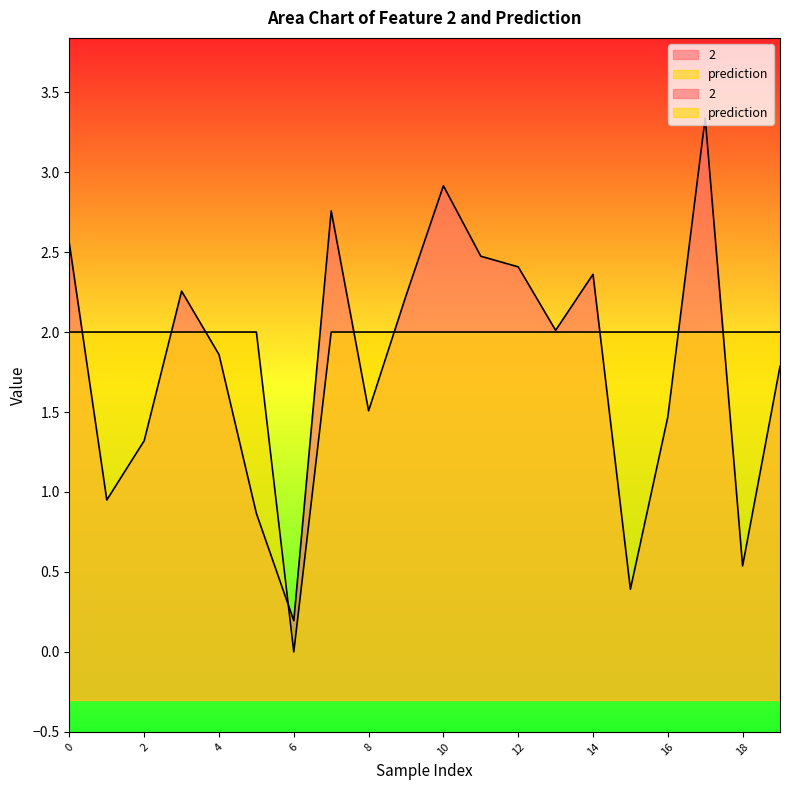

The 2 series shows 2.4 at 16. True or false?

False